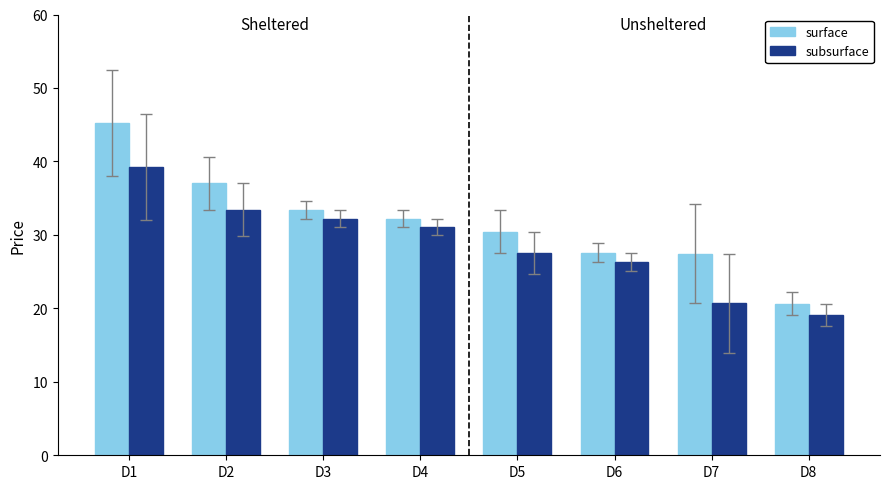

Which series has the largest range (max minus min)?

surface